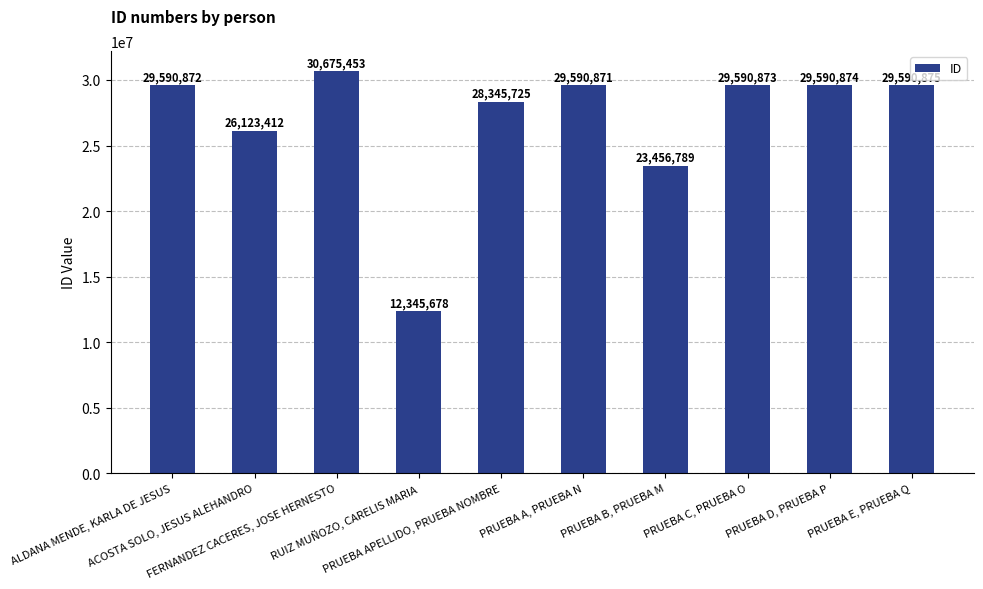

Are the bars grouped side by side (vs. stacked)?

No